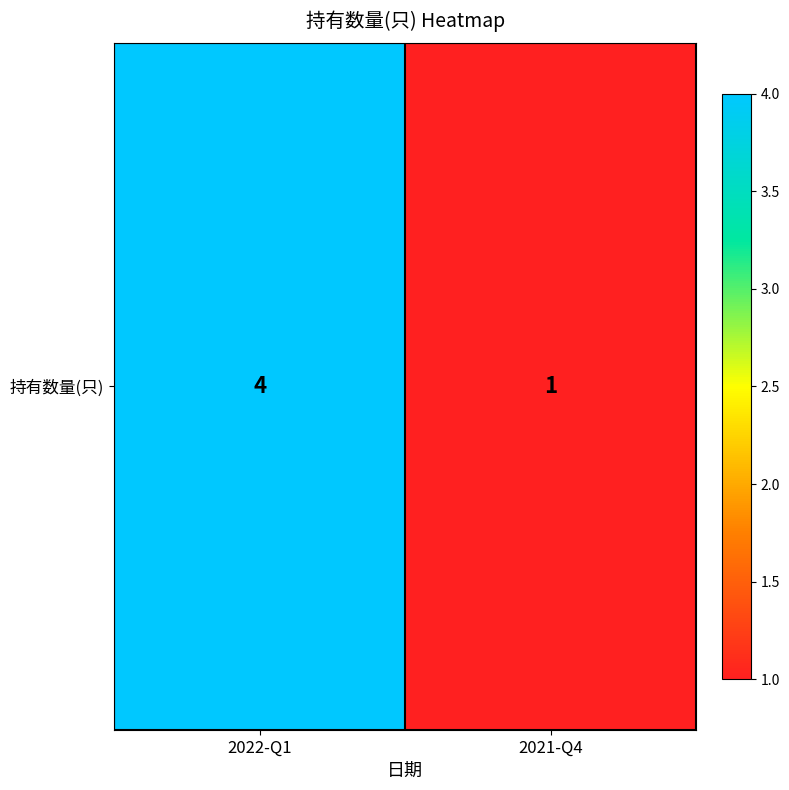

Rank the categories by value from highest to lowest.

2022-Q1, 2021-Q4